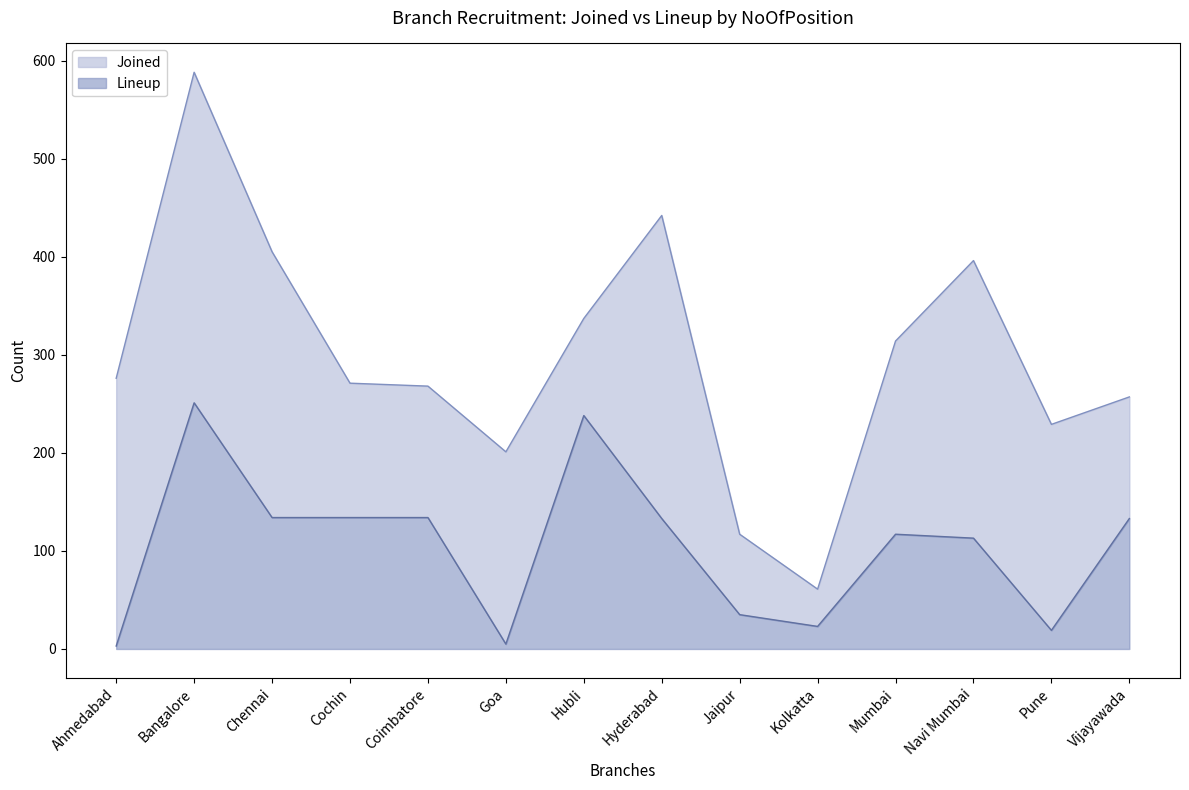

The Joined series shows 271 at Cochin. True or false?

True